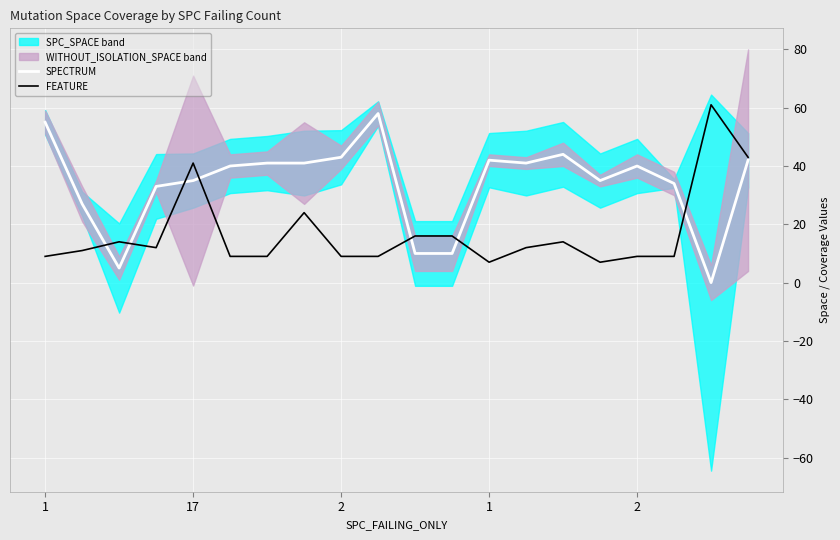

What is the value of the FEATURE point at the 6th from the left?

9